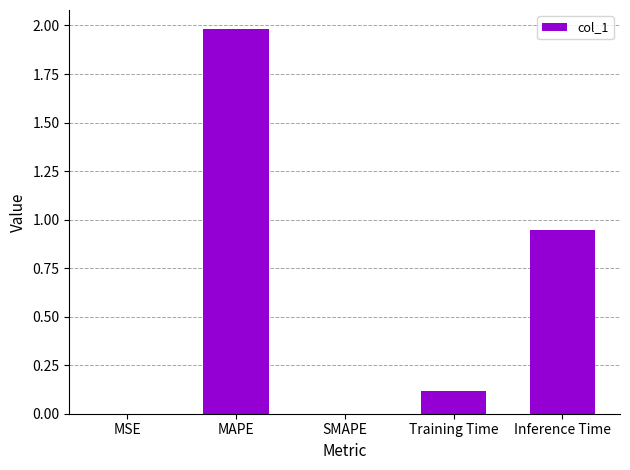

True or false: the data shows 1.3 at Inference Time.

False